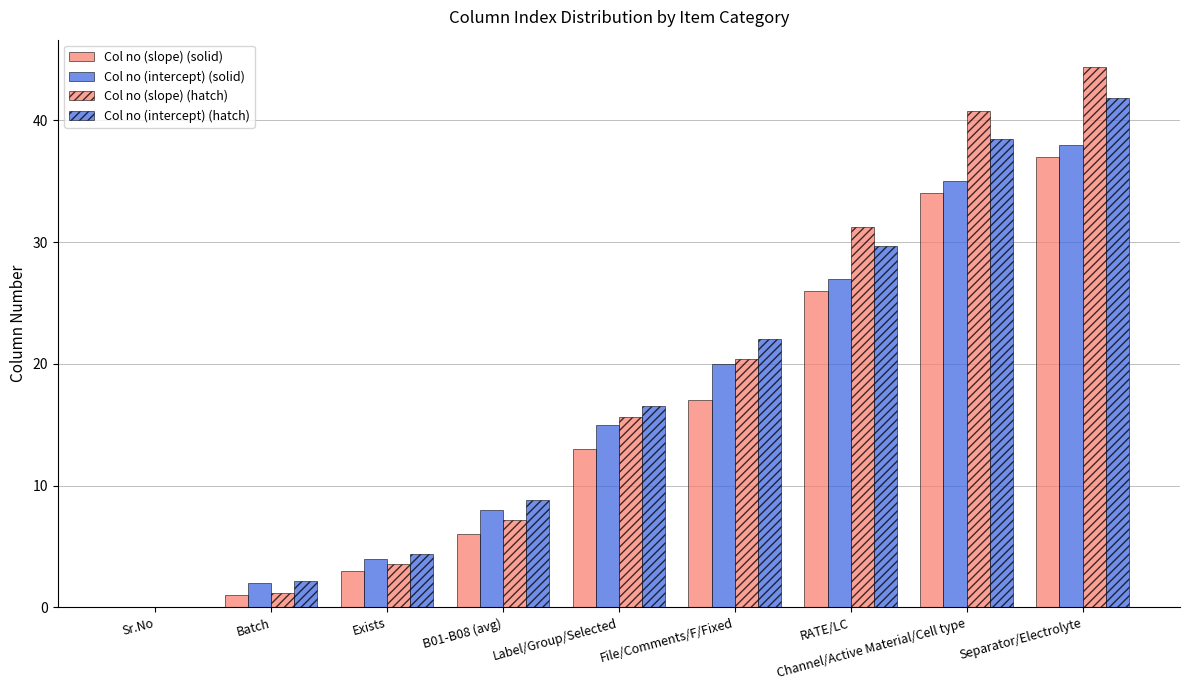

Is the value of Col no (slope) (hatch) at Batch greater than the value of Col no (intercept) (solid) at RATE/LC?

No